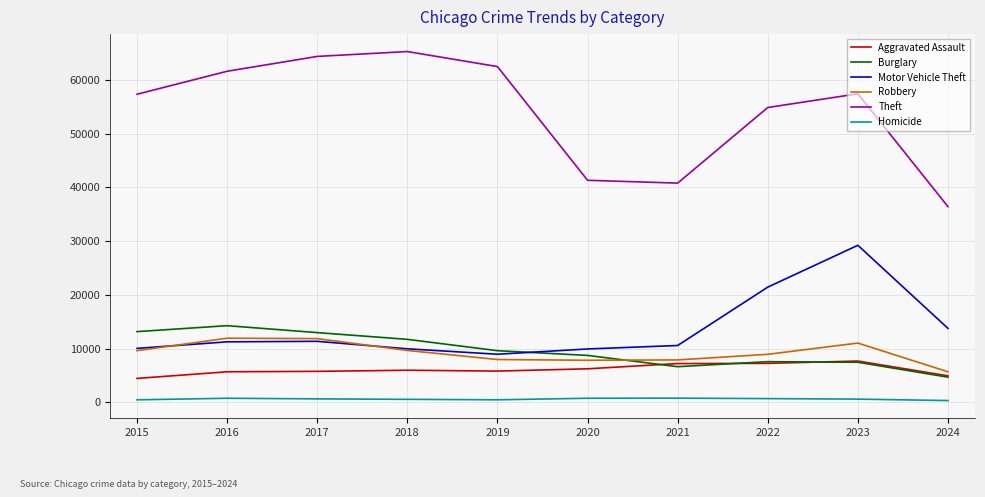

Which series has the largest range (max minus min)?

Theft